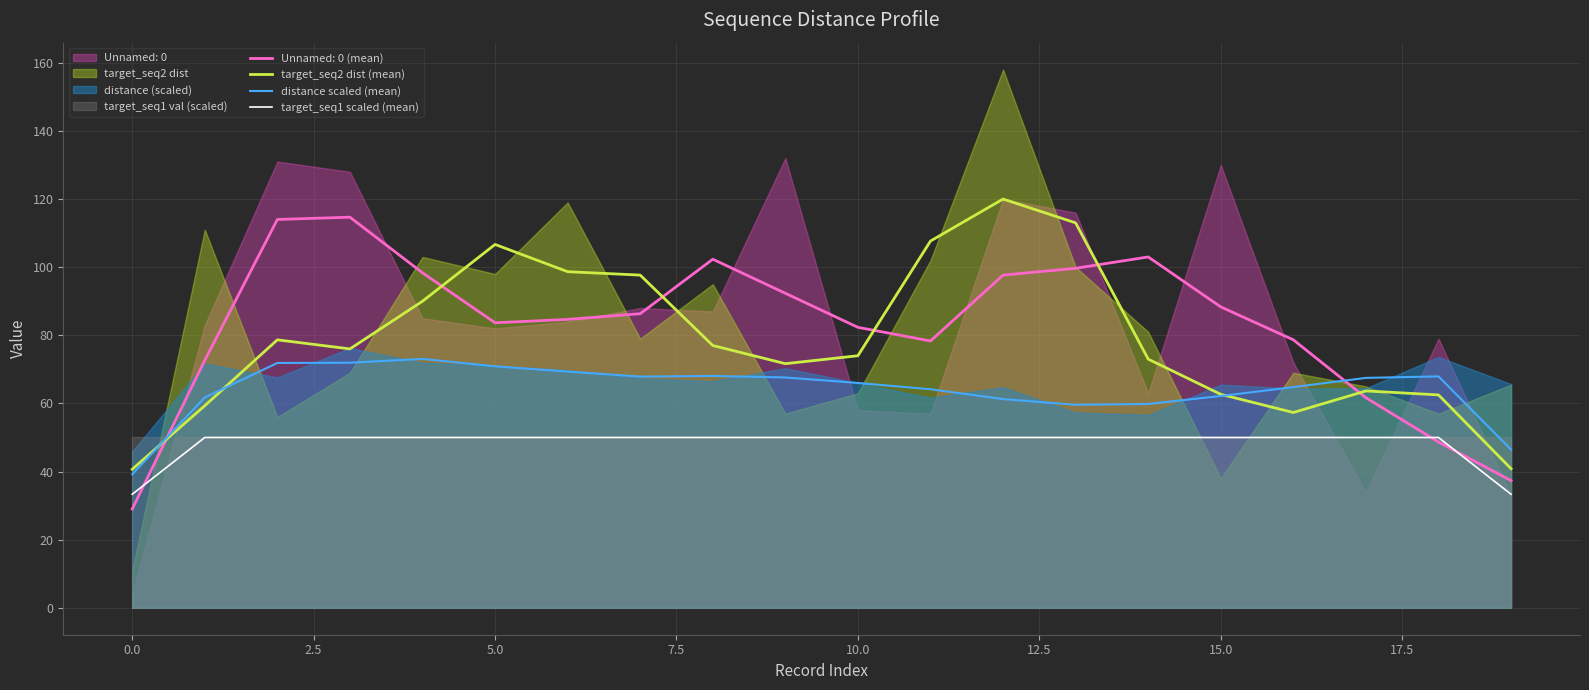

The value of target_seq2 dist (mean) at 5.0 is 106.7. True or false?

True